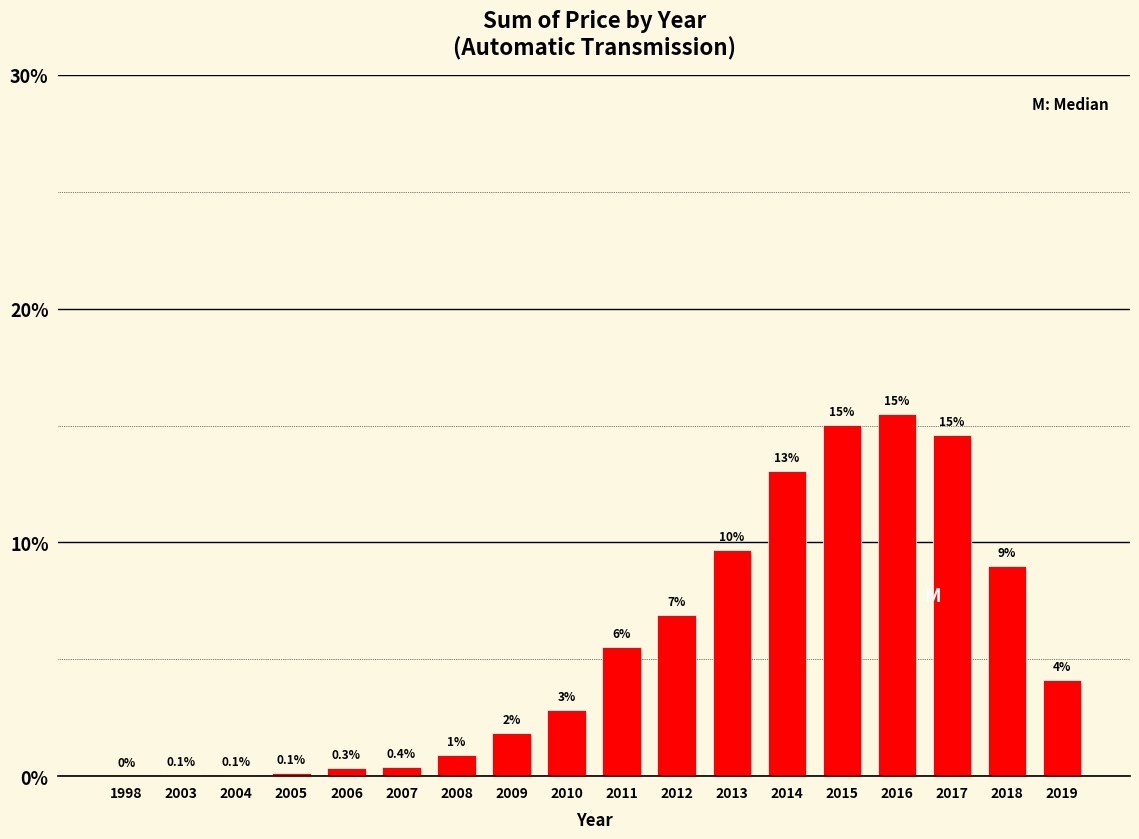

Read the value at 2008.

0.9